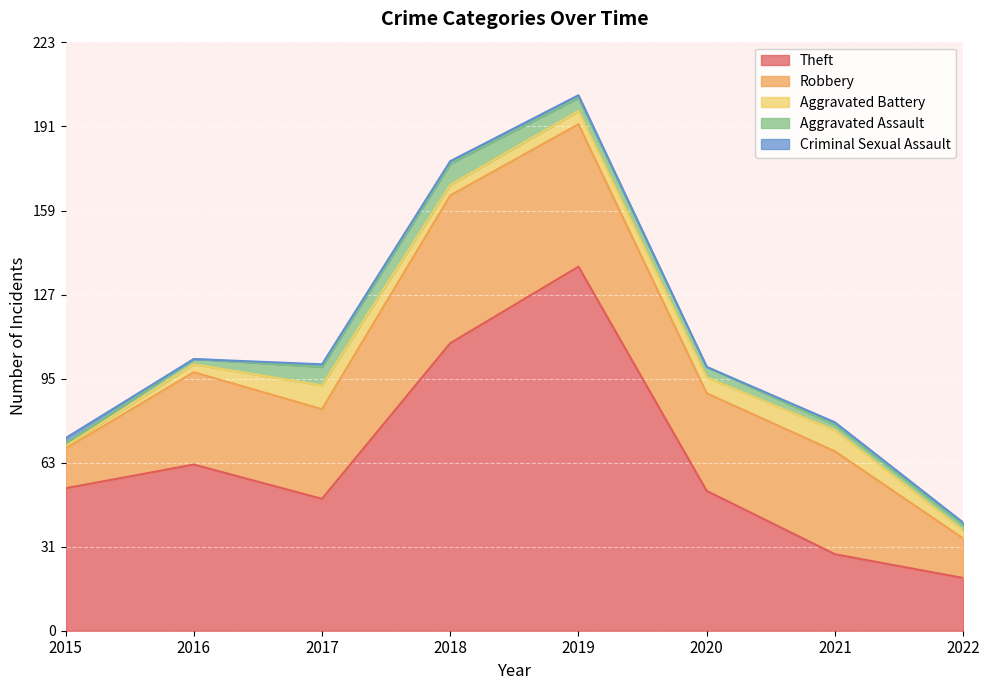

Is it true that Aggravated Battery equals 6 at 2020?

True